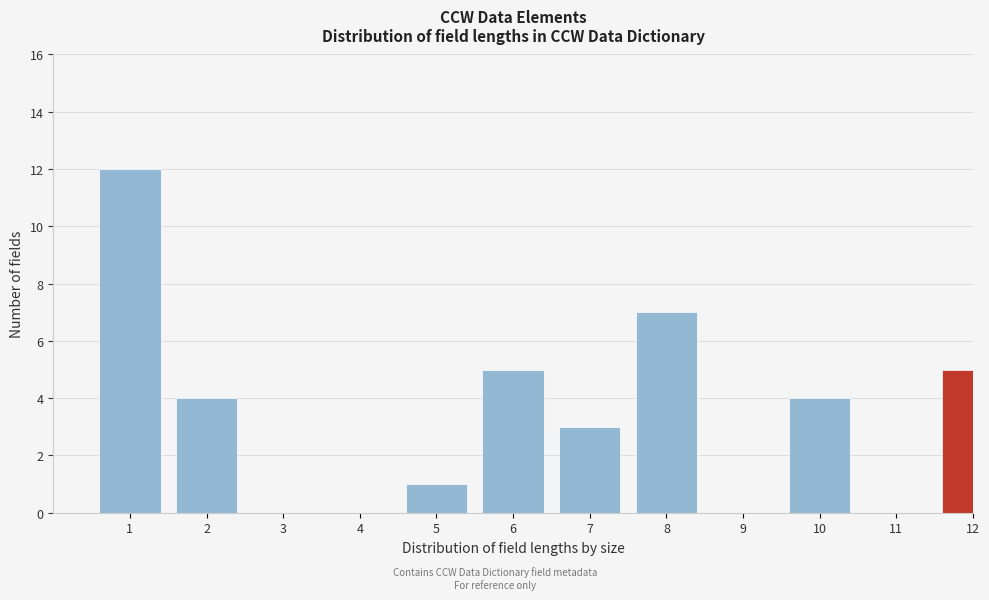

Reading right to left, list all the values displayed in this chart.

12=5	11=0	10=4	9=0	8=7	7=3	6=5	5=1	4=0	3=0	2=4	1=12